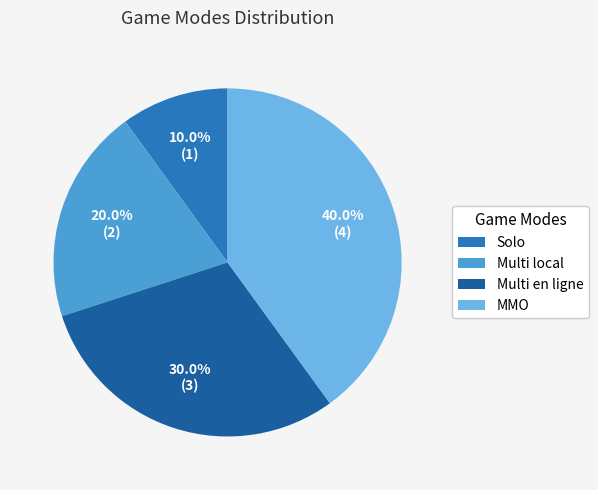

To the nearest percent, what is the combined percentage of Solo and Multi en ligne?

40%